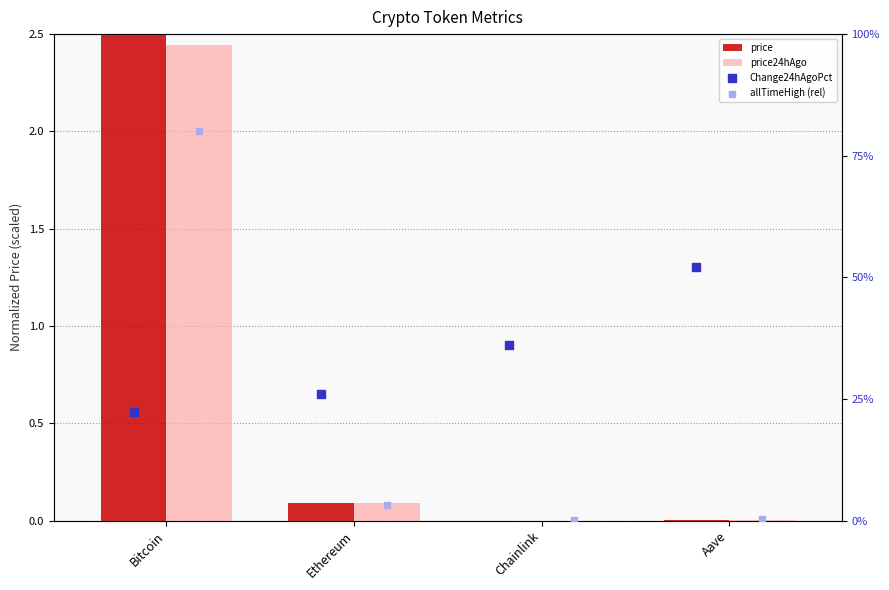

What are all the series names shown in the legend?

price, price24hAgo, Change24hAgoPct, allTimeHigh (rel)